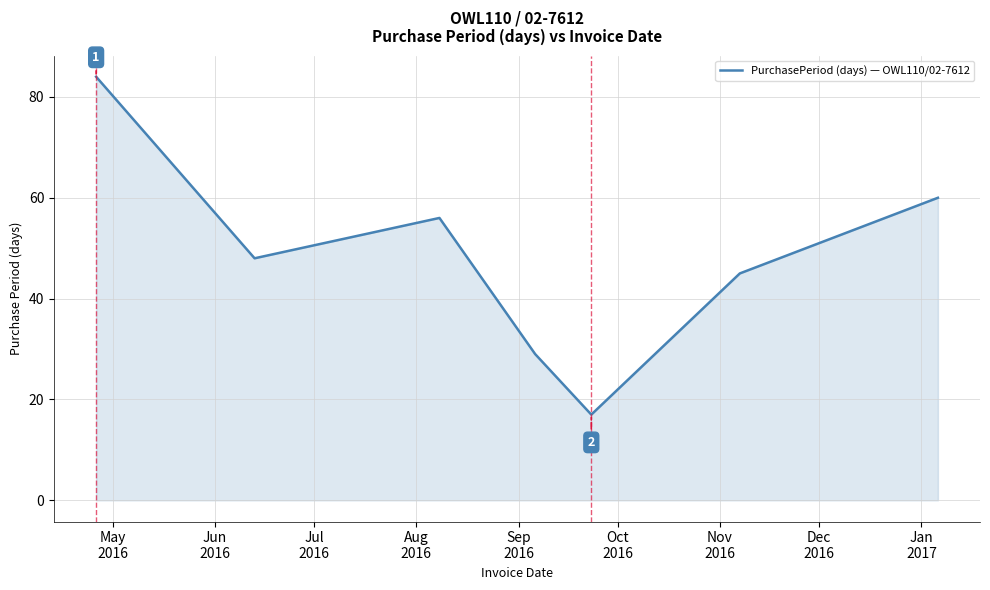

What is the difference between the maximum and minimum values?

67